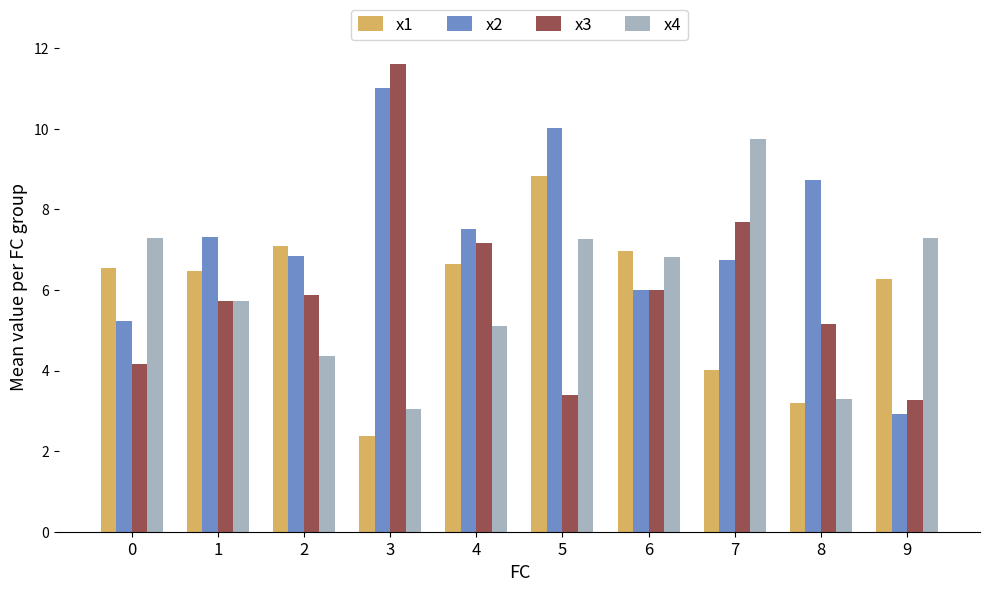

Count the number of categories in the chart.

10